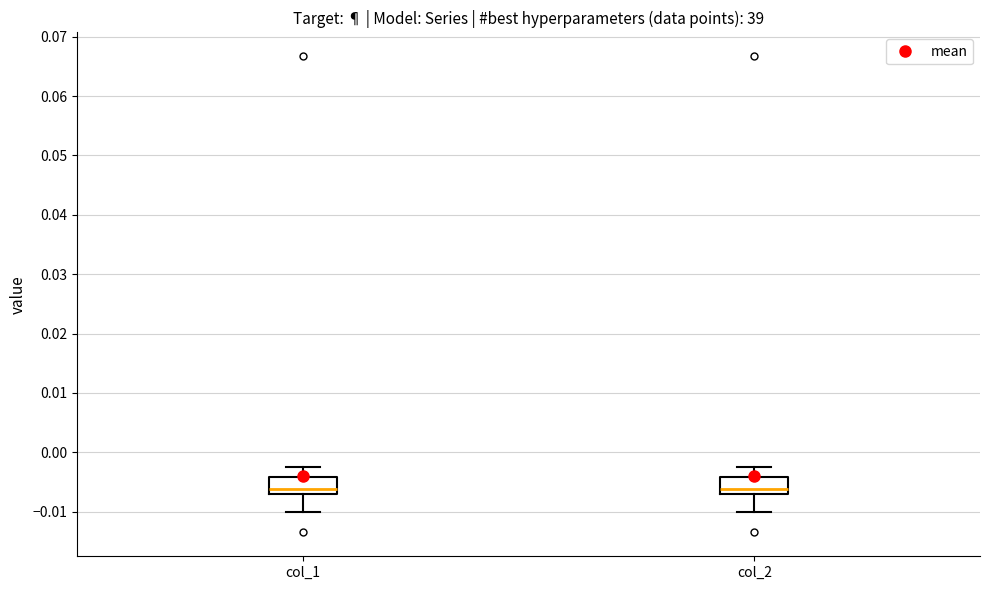

Reading left to right, read every box against the y-axis: the position of its median line, the range the box covers, and the ends of its whiskers. The values are not printed on the chart, so give them approximately, as read against the axis.

col_1: median -0.006, box -0.007 to -0.004, whiskers -0.010 to -0.003
col_2: median -0.006, box -0.007 to -0.004, whiskers -0.010 to -0.003